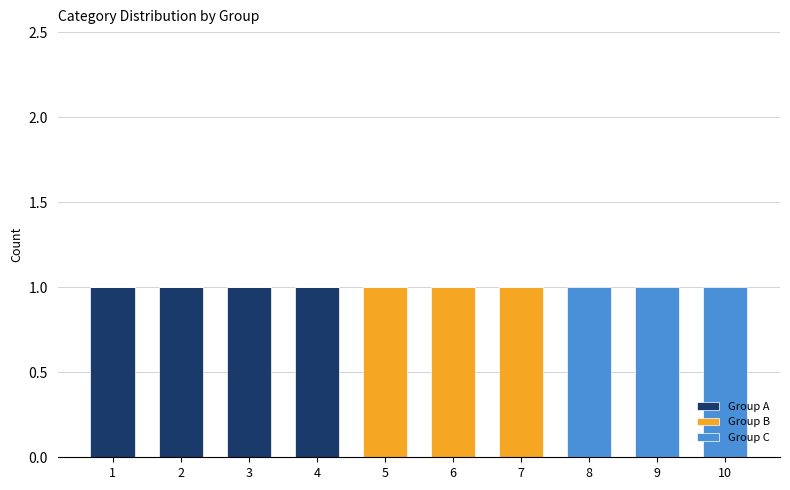

Reading left to right, what are the values for Group A?

1=1	2=1	3=1	4=1	5=0	6=0	7=0	8=0	9=0	10=0